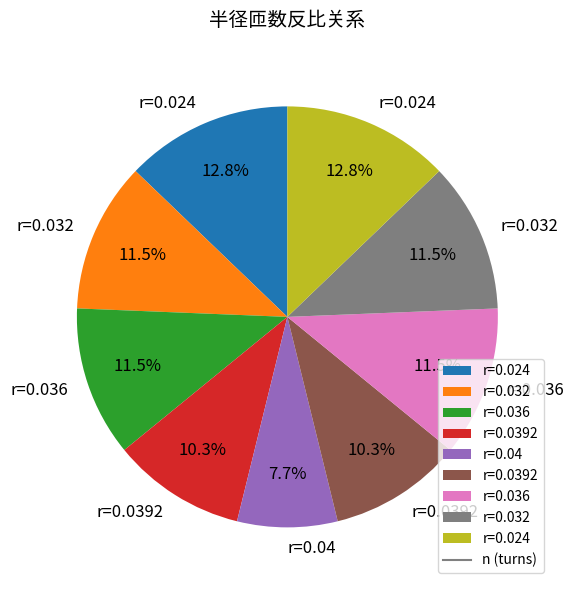

Is there a majority slice in this chart?

No